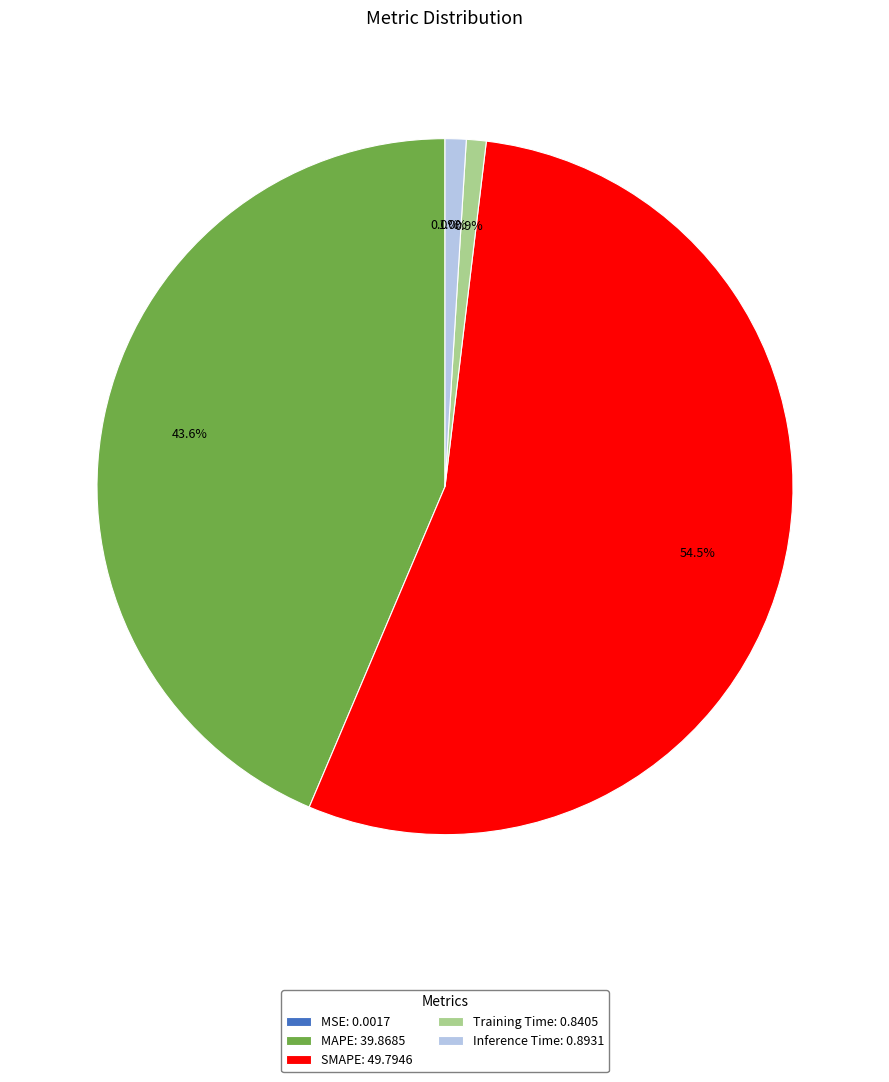

Is Inference Time the majority of the pie?

No